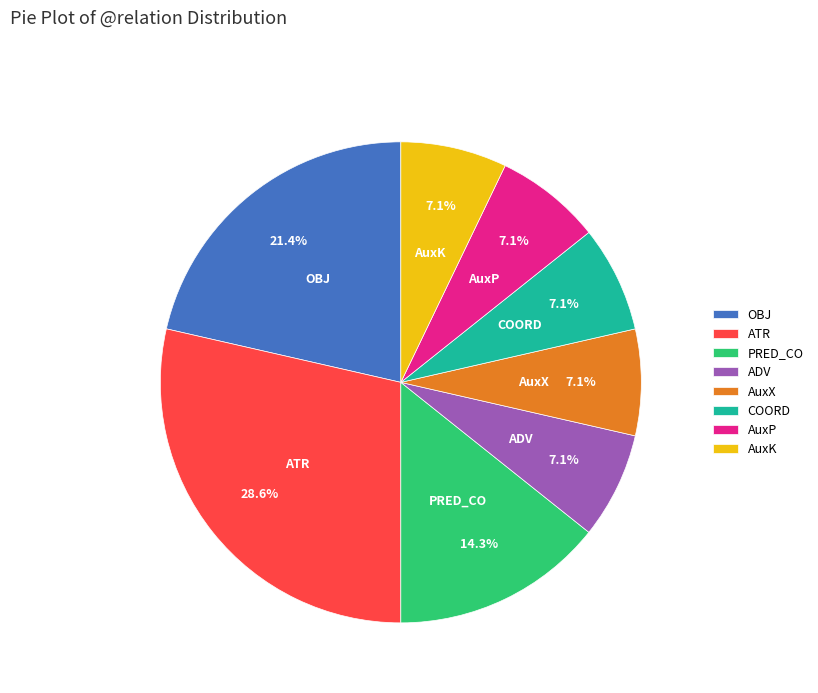

What is the ratio of the value at COORD to the value at AuxP?

1.0